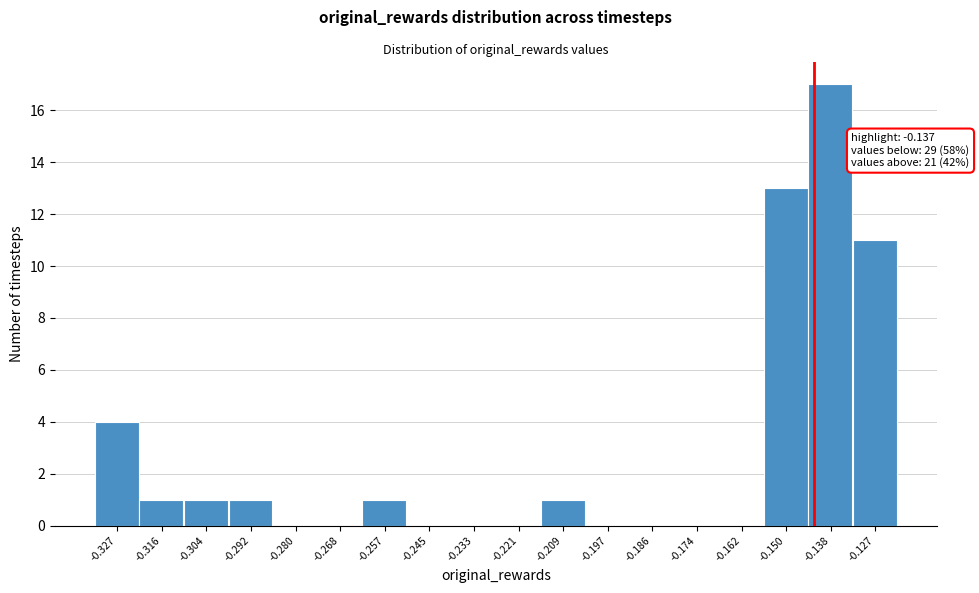

Reading left to right, list all the values displayed in this chart.

-0.327=4	-0.316=1	-0.304=1	-0.292=1	-0.280=0	-0.268=0	-0.257=1	-0.245=0	-0.233=0	-0.221=0	-0.209=1	-0.197=0	-0.186=0	-0.174=0	-0.162=0	-0.150=13	-0.138=17	-0.127=11